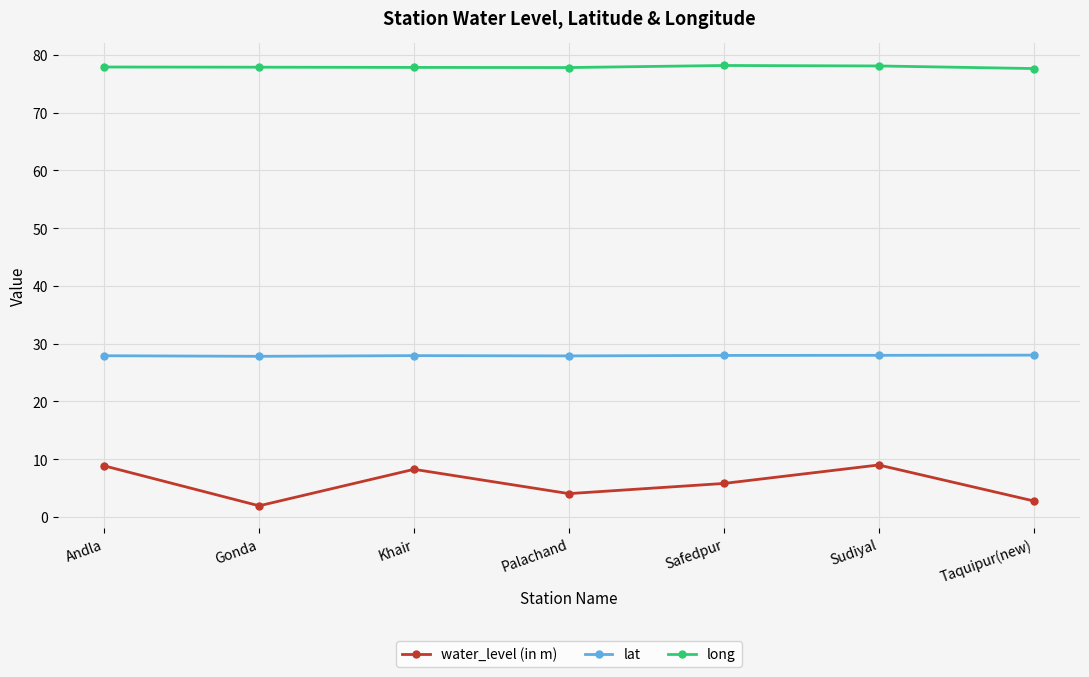

Does the chart display data point markers on the line(s)?

Yes